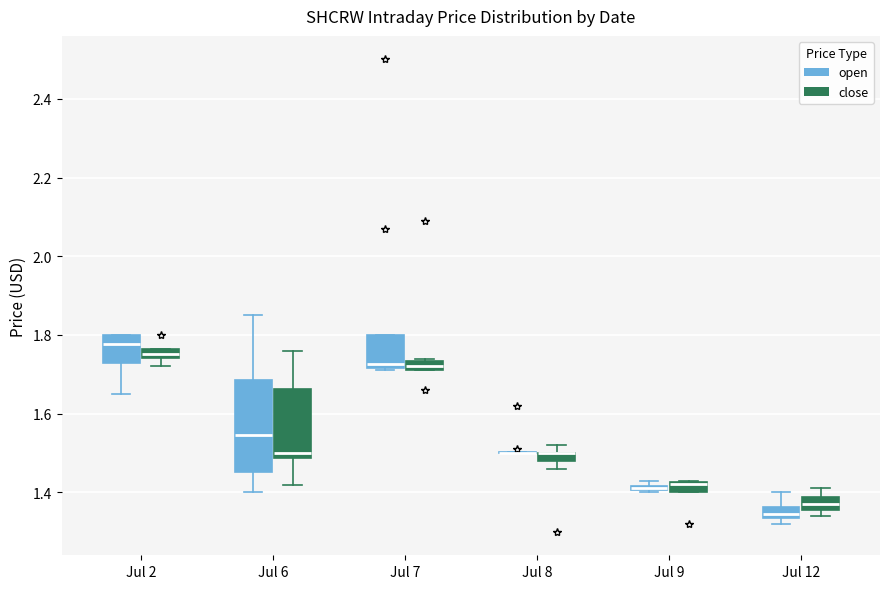

Which box is the tallest, from its lower edge to its upper edge?

Jul 6 (open)